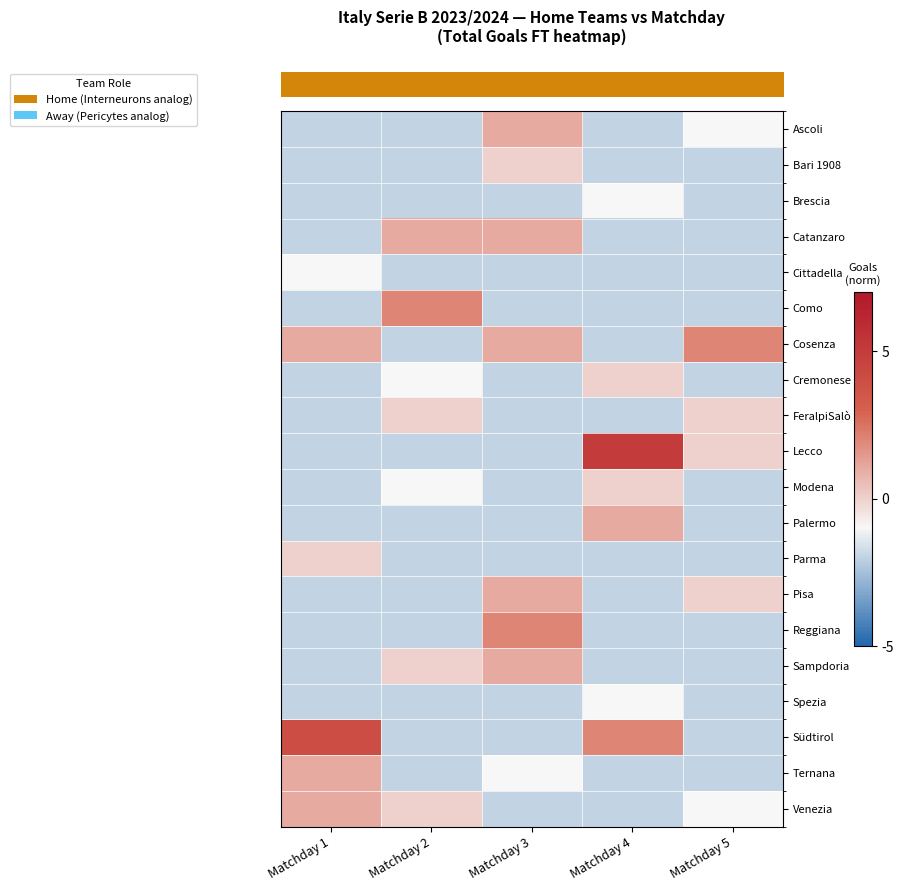

Reading right to left, list all the values displayed in this chart.

row_0: Matchday 5=-1	Matchday 4=-2	Matchday 3=1	Matchday 2=-2	Matchday 1=-2
row_1: Matchday 5=-2	Matchday 4=-2	Matchday 3=0	Matchday 2=-2	Matchday 1=-2
row_2: Matchday 5=-2	Matchday 4=-1	Matchday 3=-2	Matchday 2=-2	Matchday 1=-2
row_3: Matchday 5=-2	Matchday 4=-2	Matchday 3=1	Matchday 2=1	Matchday 1=-2
row_4: Matchday 5=-2	Matchday 4=-2	Matchday 3=-2	Matchday 2=-2	Matchday 1=-1
row_5: Matchday 5=-2	Matchday 4=-2	Matchday 3=-2	Matchday 2=2	Matchday 1=-2
row_6: Matchday 5=2	Matchday 4=-2	Matchday 3=1	Matchday 2=-2	Matchday 1=1
row_7: Matchday 5=-2	Matchday 4=0	Matchday 3=-2	Matchday 2=-1	Matchday 1=-2
row_8: Matchday 5=0	Matchday 4=-2	Matchday 3=-2	Matchday 2=0	Matchday 1=-2
row_9: Matchday 5=0	Matchday 4=5	Matchday 3=-2	Matchday 2=-2	Matchday 1=-2
row_10: Matchday 5=-2	Matchday 4=0	Matchday 3=-2	Matchday 2=-1	Matchday 1=-2
row_11: Matchday 5=-2	Matchday 4=1	Matchday 3=-2	Matchday 2=-2	Matchday 1=-2
row_12: Matchday 5=-2	Matchday 4=-2	Matchday 3=-2	Matchday 2=-2	Matchday 1=0
row_13: Matchday 5=0	Matchday 4=-2	Matchday 3=1	Matchday 2=-2	Matchday 1=-2
row_14: Matchday 5=-2	Matchday 4=-2	Matchday 3=2	Matchday 2=-2	Matchday 1=-2
row_15: Matchday 5=-2	Matchday 4=-2	Matchday 3=1	Matchday 2=0	Matchday 1=-2
row_16: Matchday 5=-2	Matchday 4=-1	Matchday 3=-2	Matchday 2=-2	Matchday 1=-2
row_17: Matchday 5=-2	Matchday 4=2	Matchday 3=-2	Matchday 2=-2	Matchday 1=4
row_18: Matchday 5=-2	Matchday 4=-2	Matchday 3=-1	Matchday 2=-2	Matchday 1=1
row_19: Matchday 5=-1	Matchday 4=-2	Matchday 3=-2	Matchday 2=0	Matchday 1=1